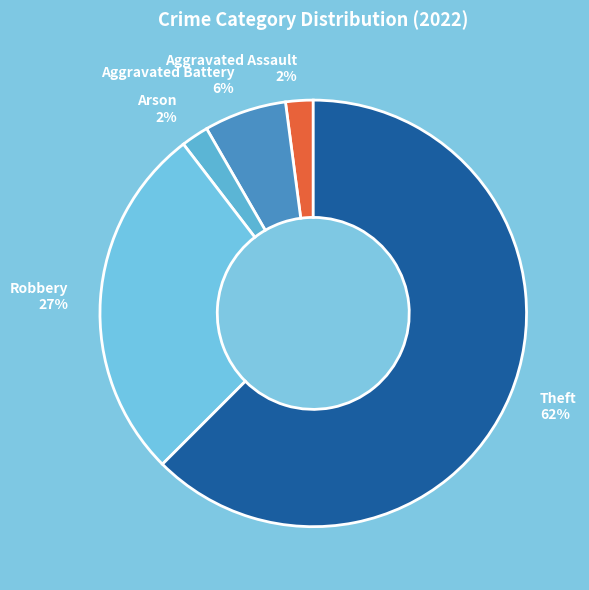

True or false: Theft accounts for 69% of the total.

False